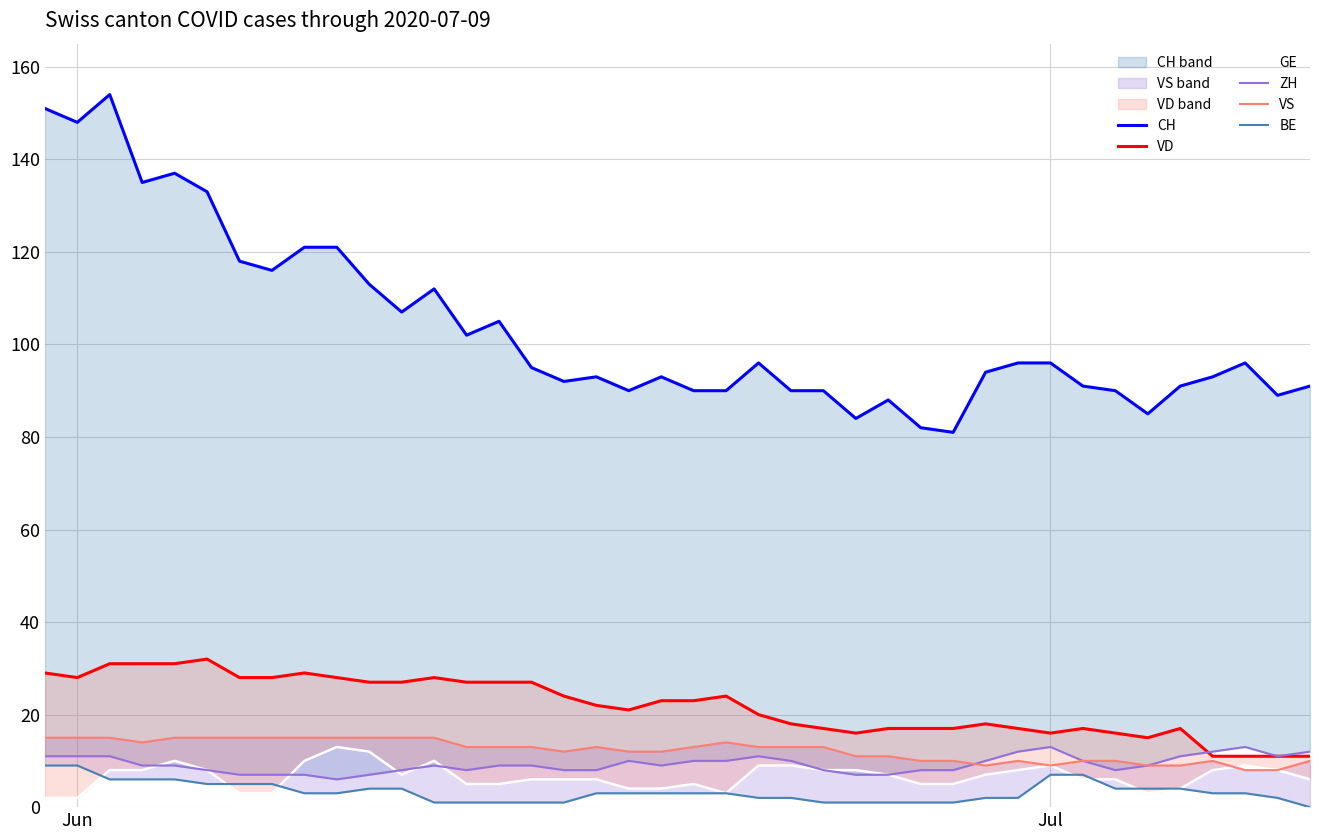

Which series has the widest spread of values?

CH